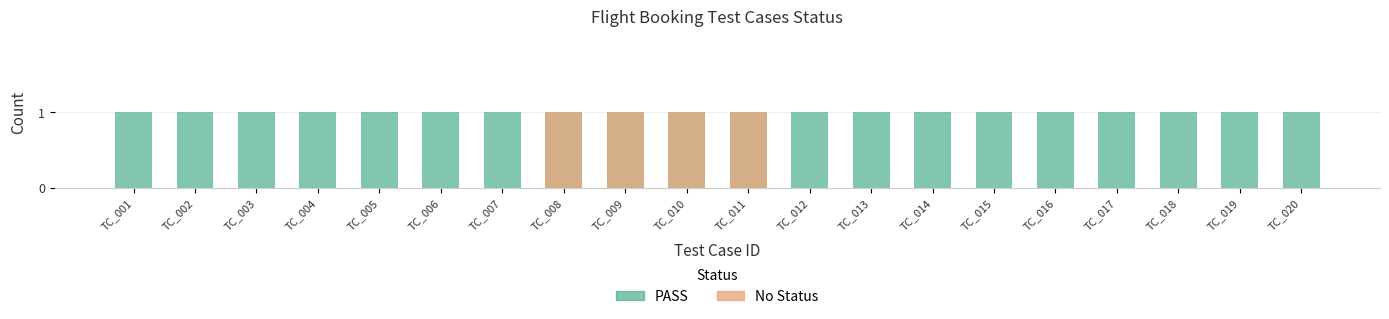

What is the difference between the maximum and minimum values in the No Status series?

1